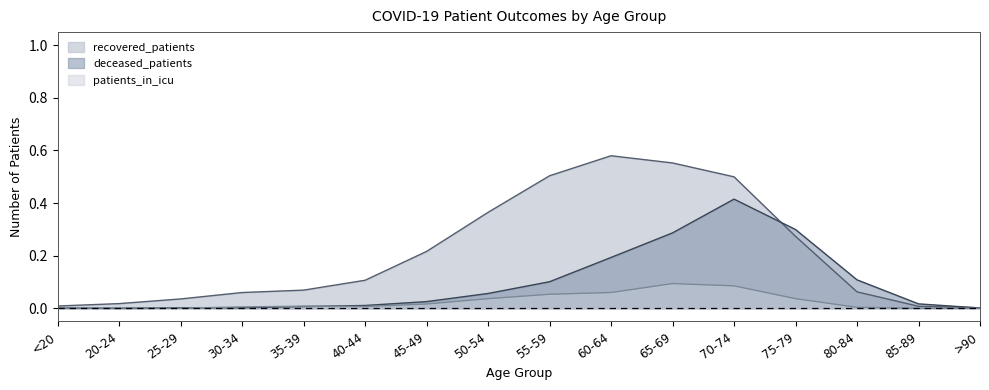

Reading left to right, extract all data points from this chart.

recovered_patients: <20=0.0	20-24=0.0	25-29=0.0	30-34=0.1	35-39=0.1	40-44=0.1	45-49=0.2	50-54=0.4	55-59=0.5	60-64=0.6	65-69=0.6	70-74=0.5	75-79=0.3	80-84=0.1	85-89=0.0	>90=0.0
deceased_patients: <20=0.0	20-24=0.0	25-29=0.0	30-34=0.0	35-39=0.0	40-44=0.0	45-49=0.0	50-54=0.1	55-59=0.1	60-64=0.2	65-69=0.3	70-74=0.4	75-79=0.3	80-84=0.1	85-89=0.0	>90=0.0
patients_in_icu: <20=0.0	20-24=0.0	25-29=0.0	30-34=0.0	35-39=0.0	40-44=0.0	45-49=0.0	50-54=0.0	55-59=0.1	60-64=0.1	65-69=0.1	70-74=0.1	75-79=0.0	80-84=0.0	85-89=0.0	>90=0.0